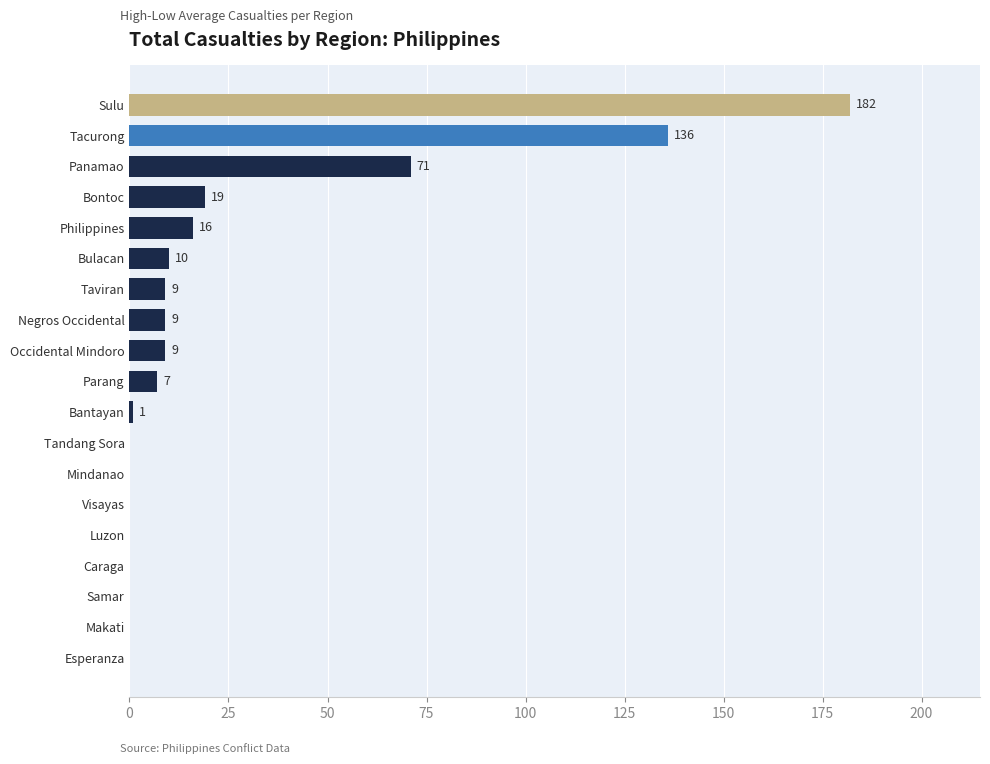

Which has a higher value, Bontoc or Panamao?

Panamao